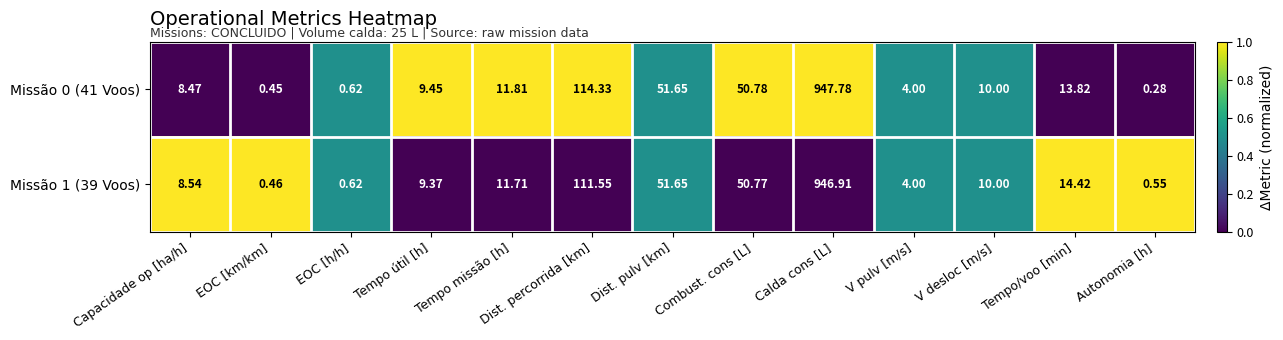

Which series has the largest range (max minus min)?

Missão 0 (41 Voos)